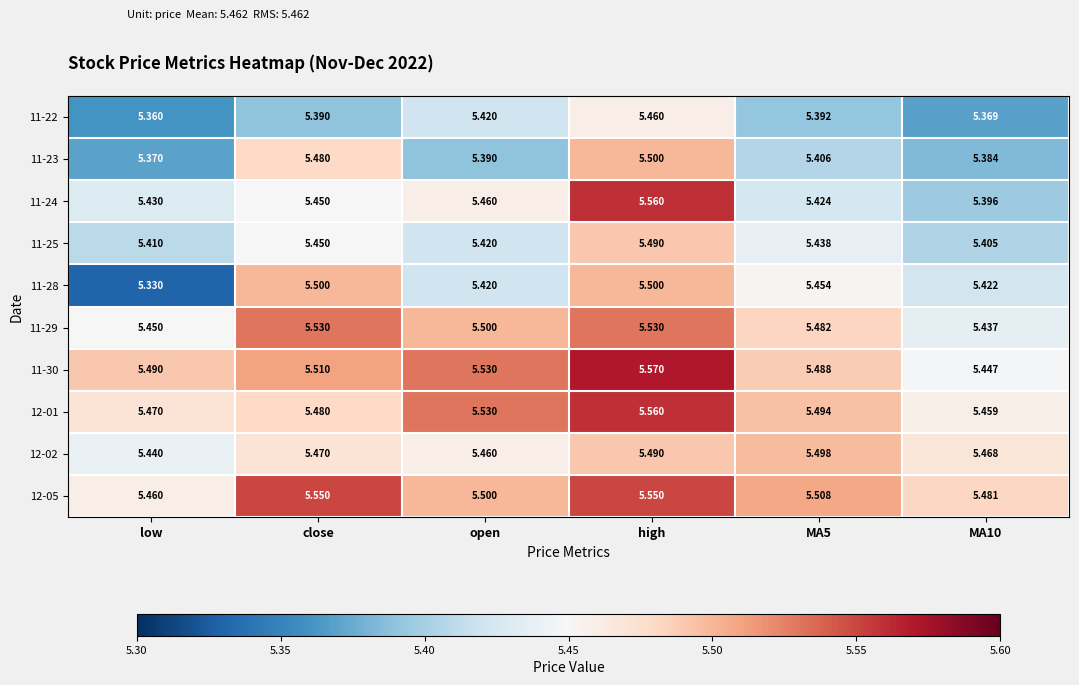

At which category does the chart reach its minimum across all series?

low